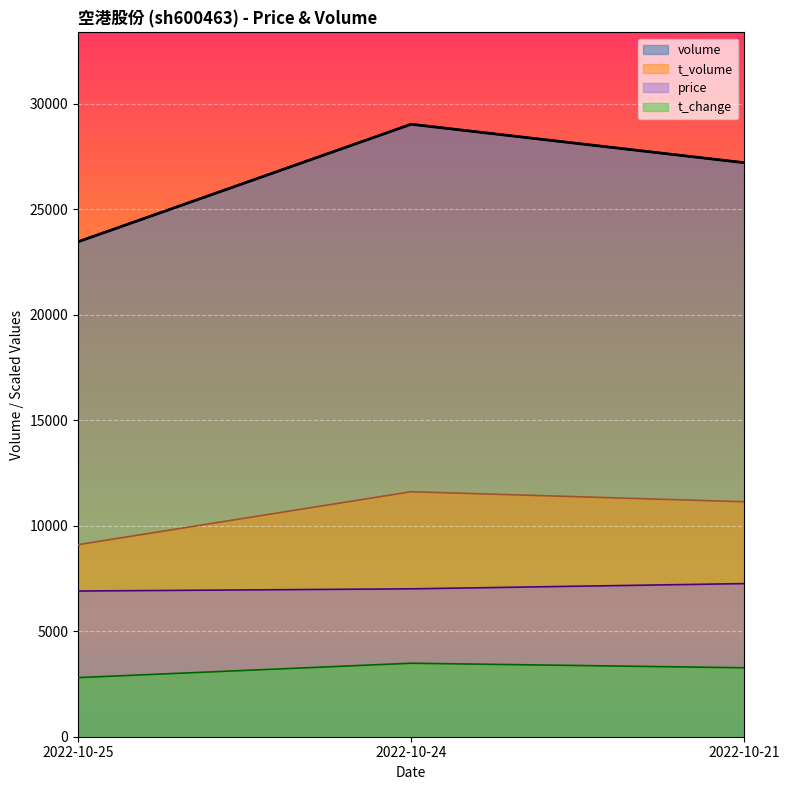

At which label is price closest to 7079?

2022-10-24